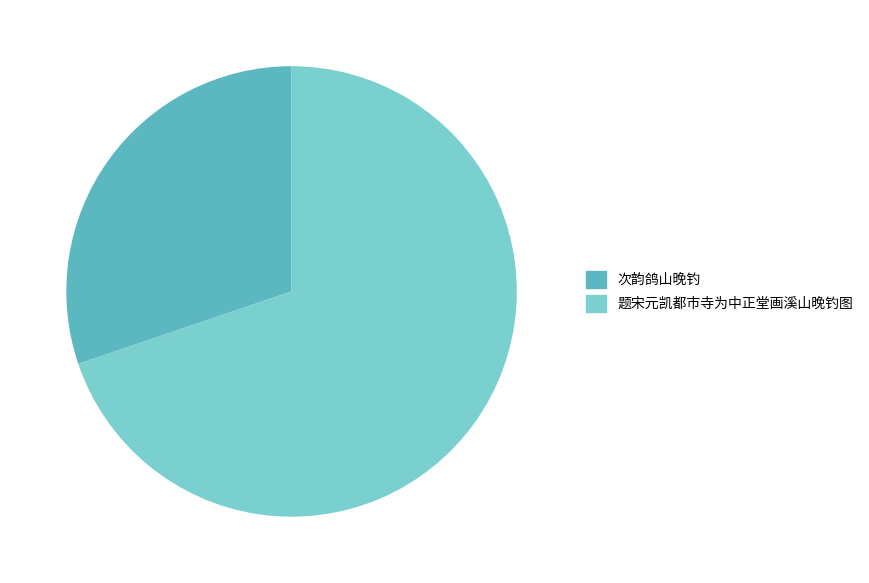

Is there a majority slice in this chart?

Yes